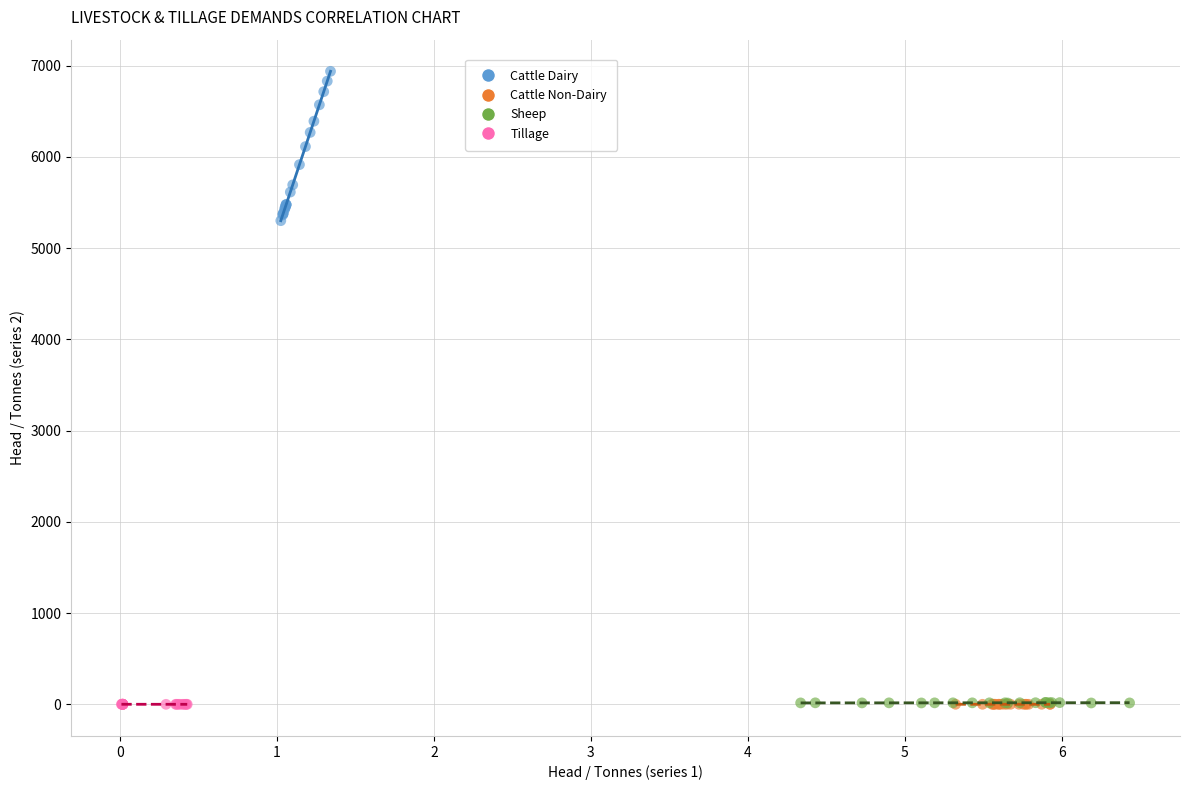

Which series reaches the maximum Y coordinate?

Cattle Dairy